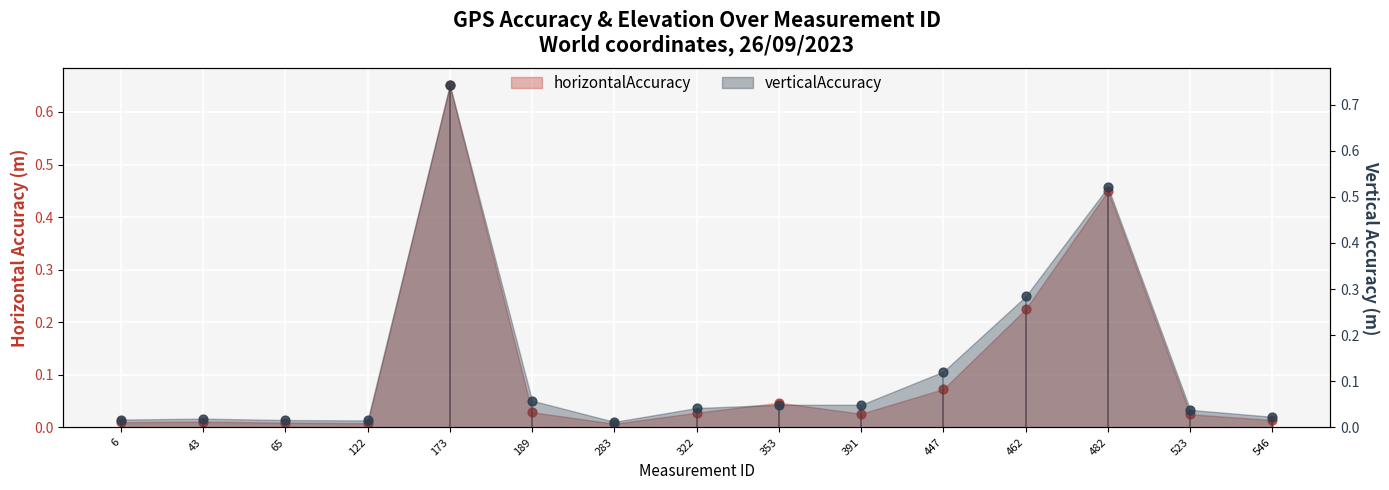

Which series reaches the minimum Y coordinate?

horizontalAccuracy